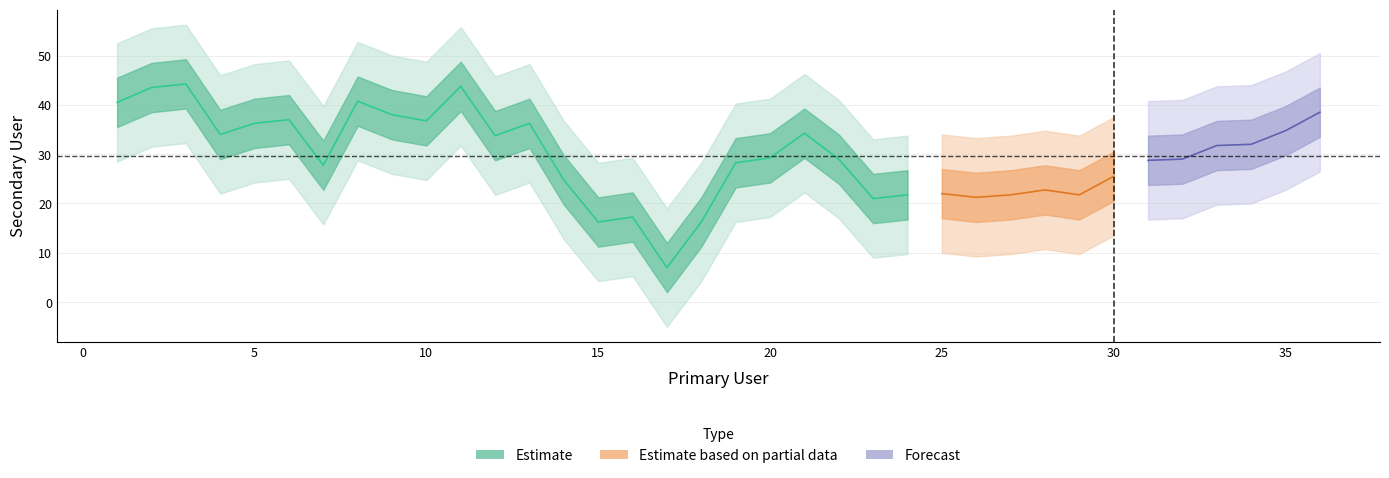

What is the smallest value displayed?

1